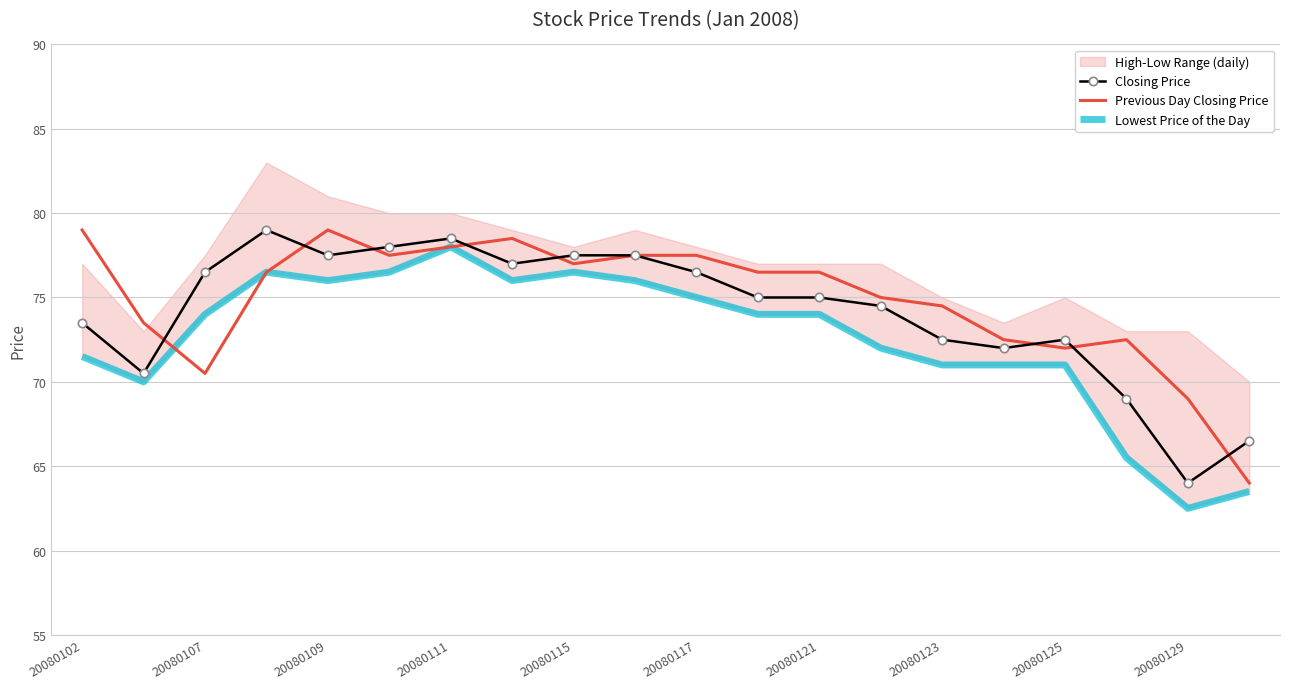

True or false: Previous Day Closing Price has a value of 77.5 at 20080117.

True